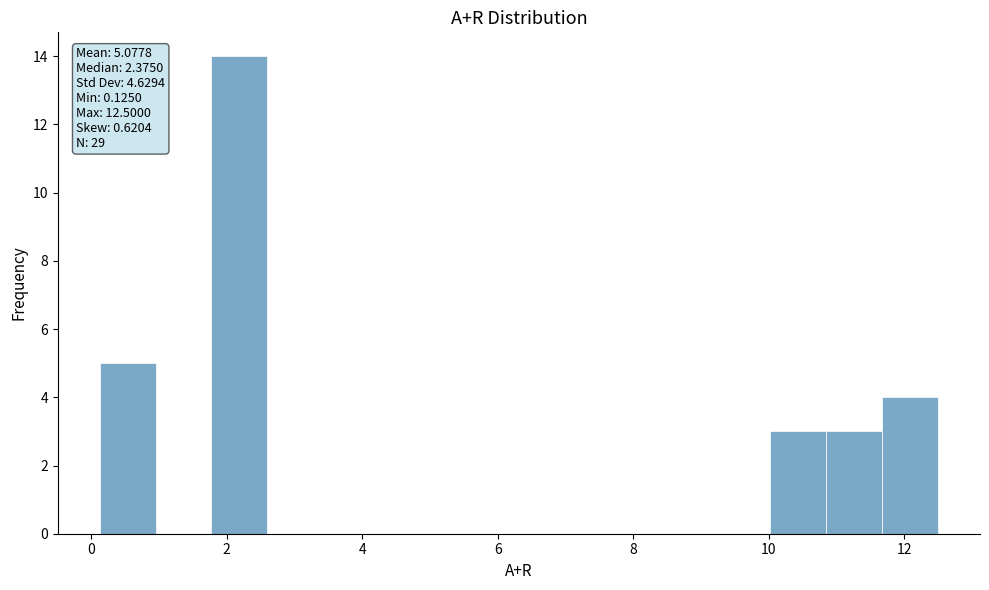

Which range on the x-axis has the tallest bar?

1.8 to 2.6